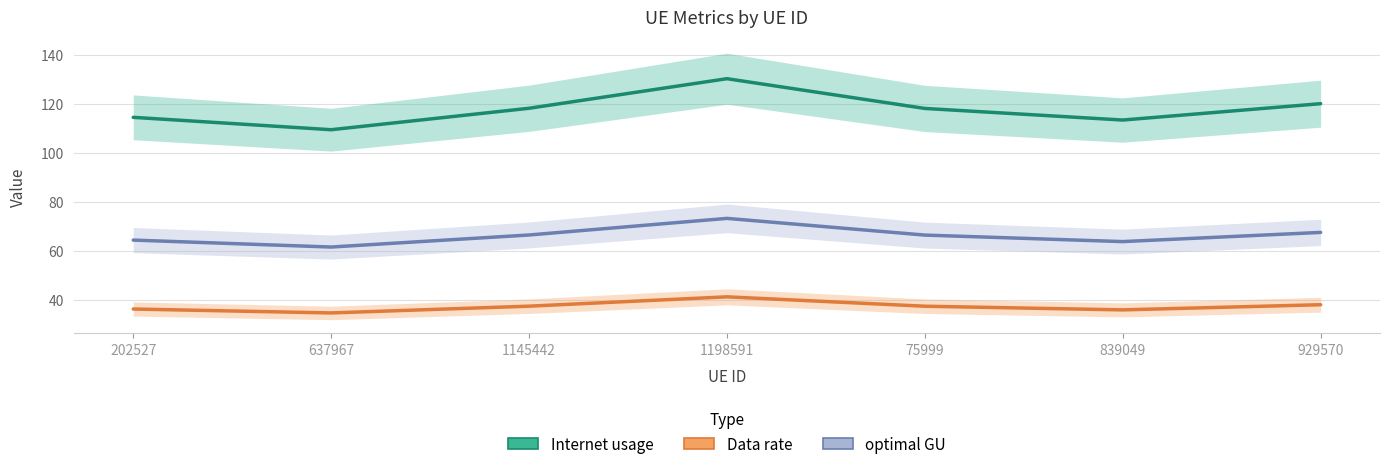

True or false: optimal GU and Data rate cross at least once.

False